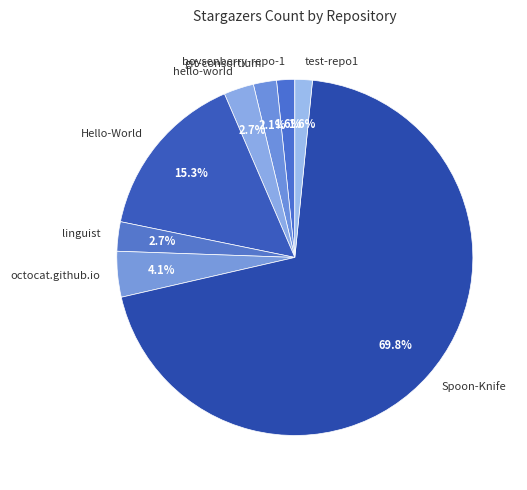

How many segments does this pie chart have?

8